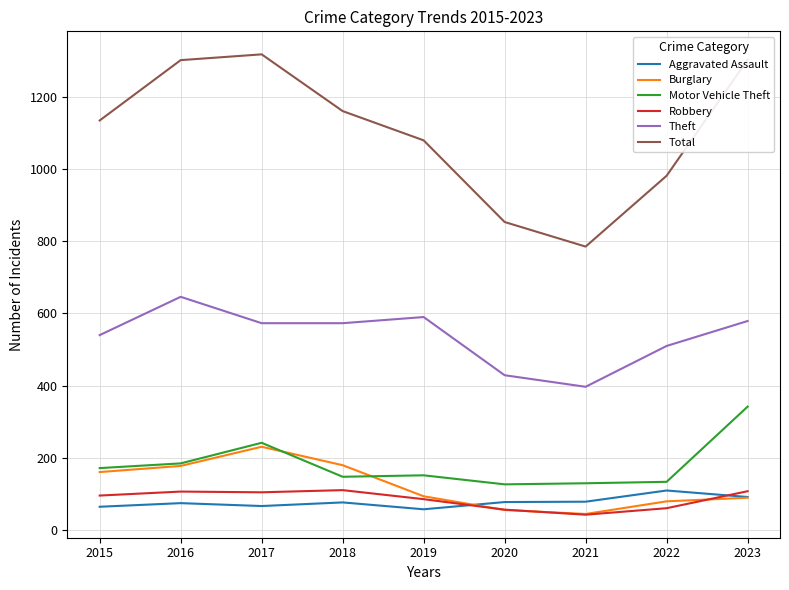

Does the chart have visible grid lines?

Yes